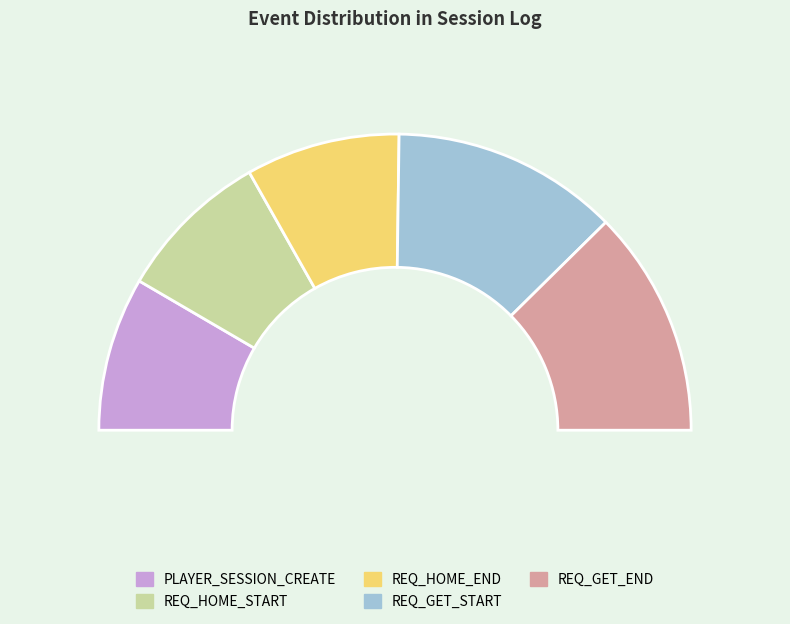

How many slices are in this pie chart?

5